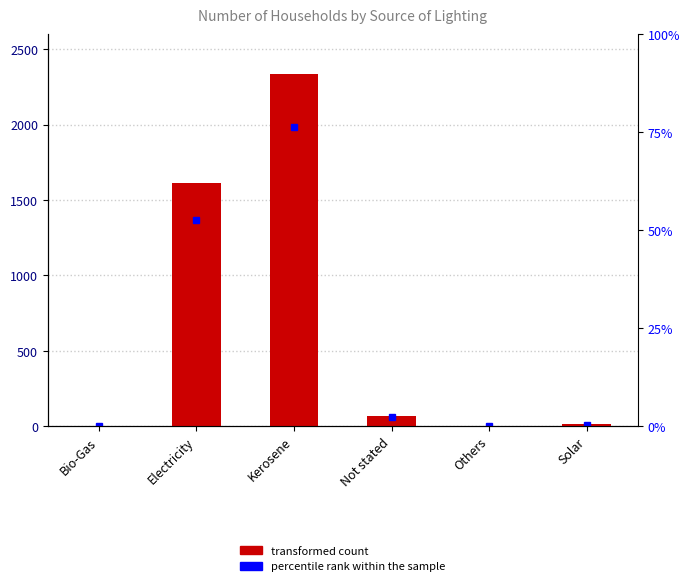

True or false: the data shows 6 at Bio-Gas.

False